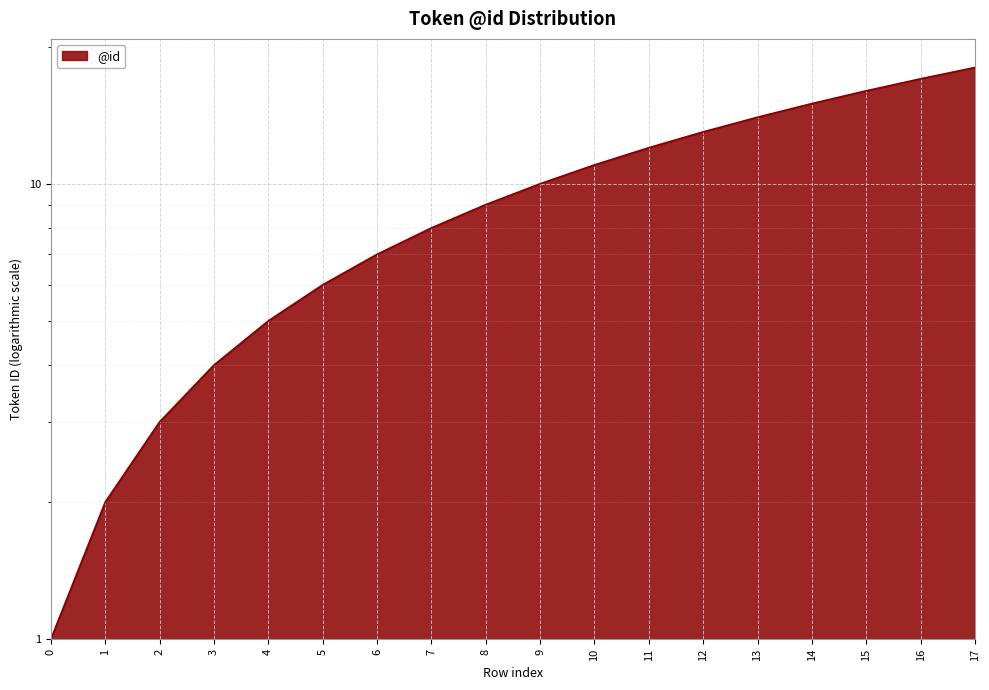

What is the average value?

10